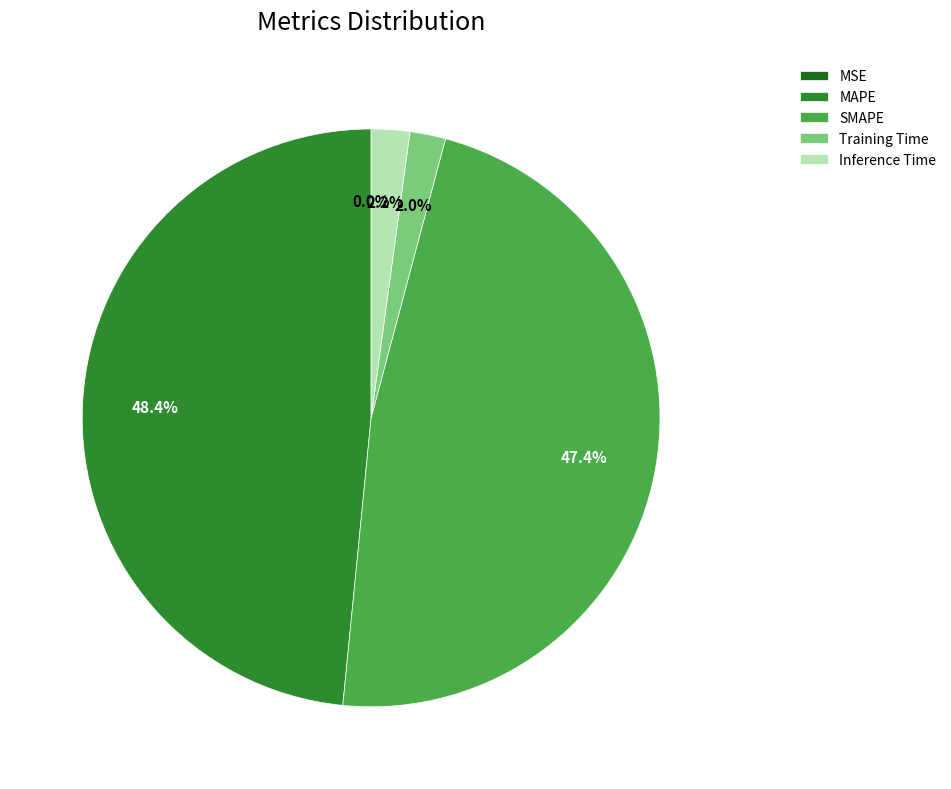

Do Inference Time and Training Time together represent more than half of the pie?

No